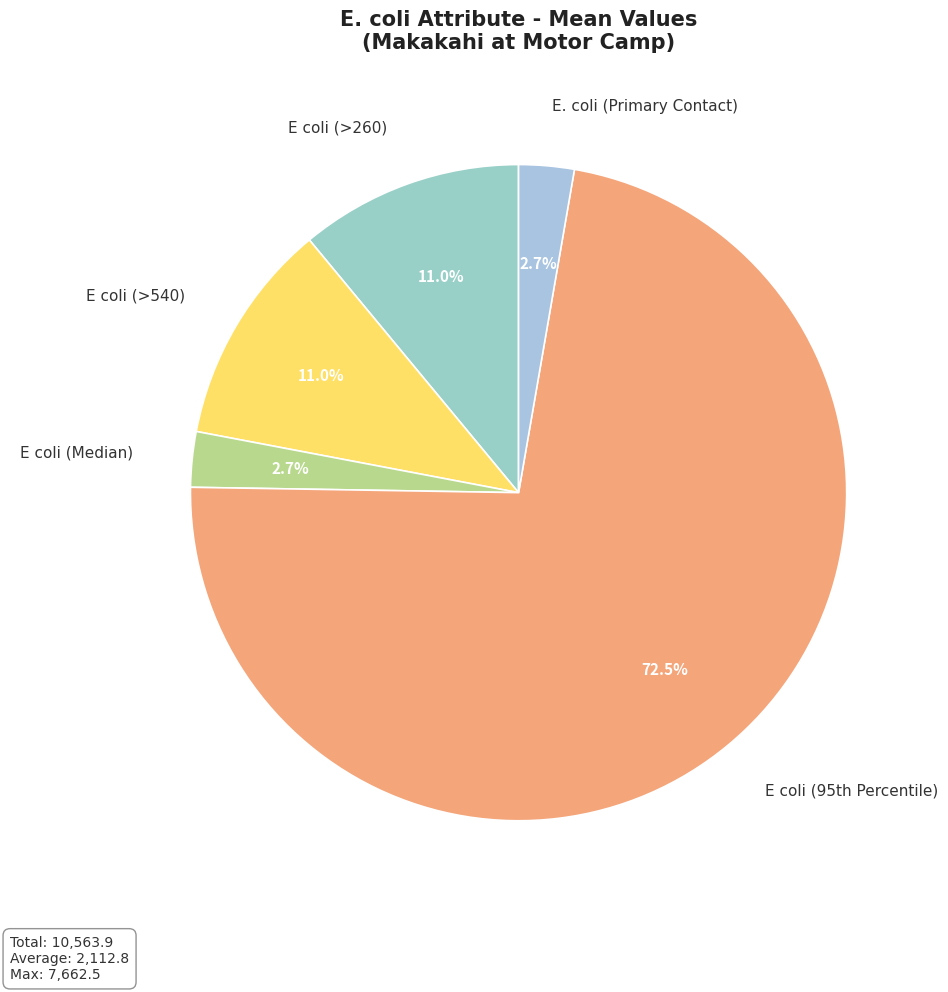

Between E. coli (Primary Contact) and E coli (>260), which is larger?

E coli (>260)